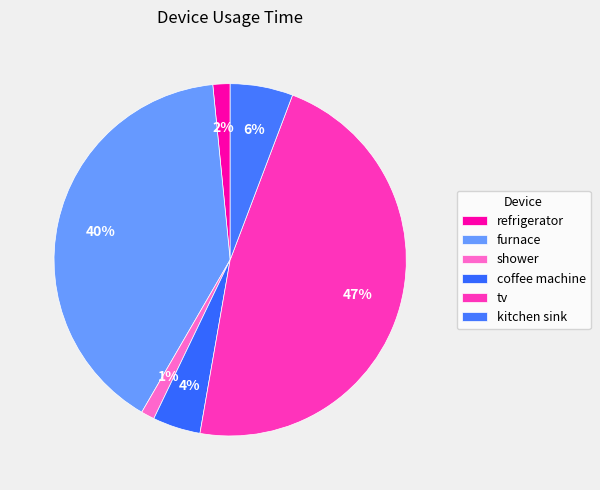

True or false: shower accounts for 11% of the total.

False